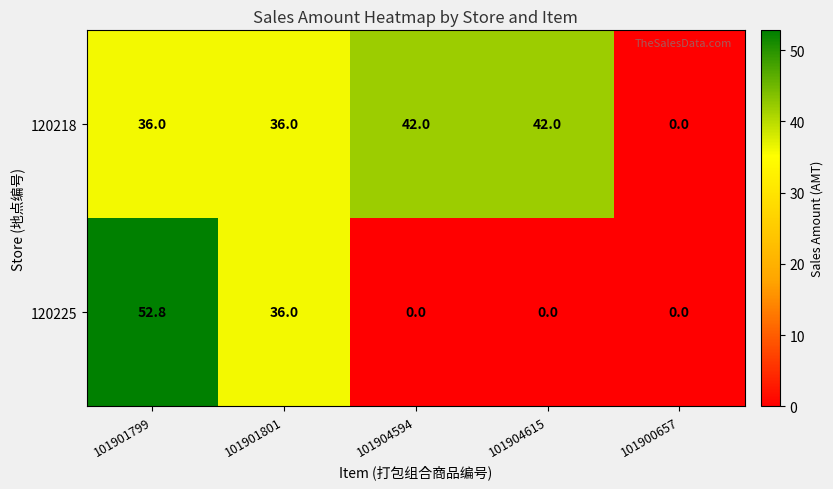

Rank the series at 101904615 from lowest to highest value.

120225, 120218